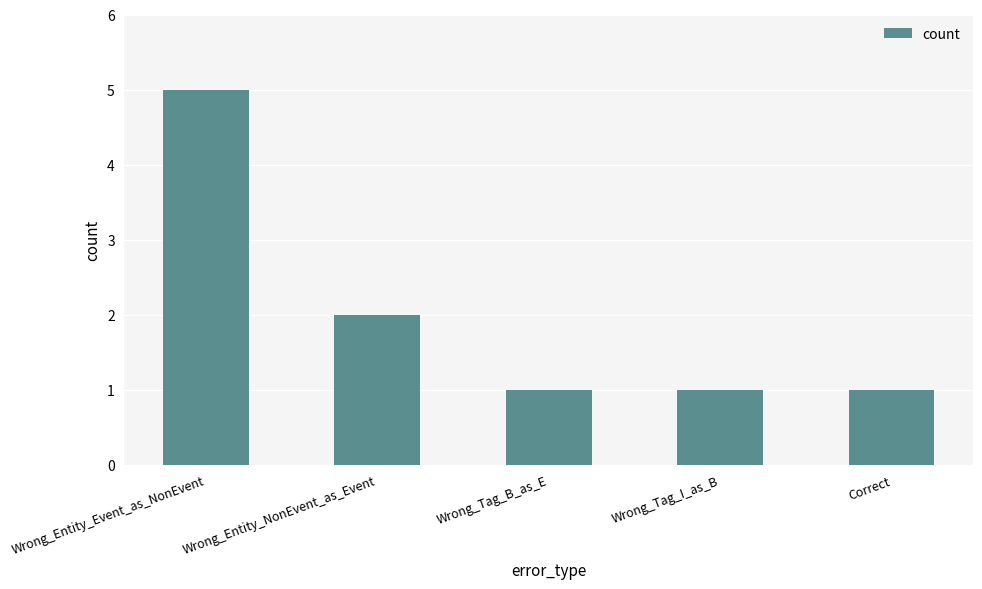

Count the number of data series in this chart.

1